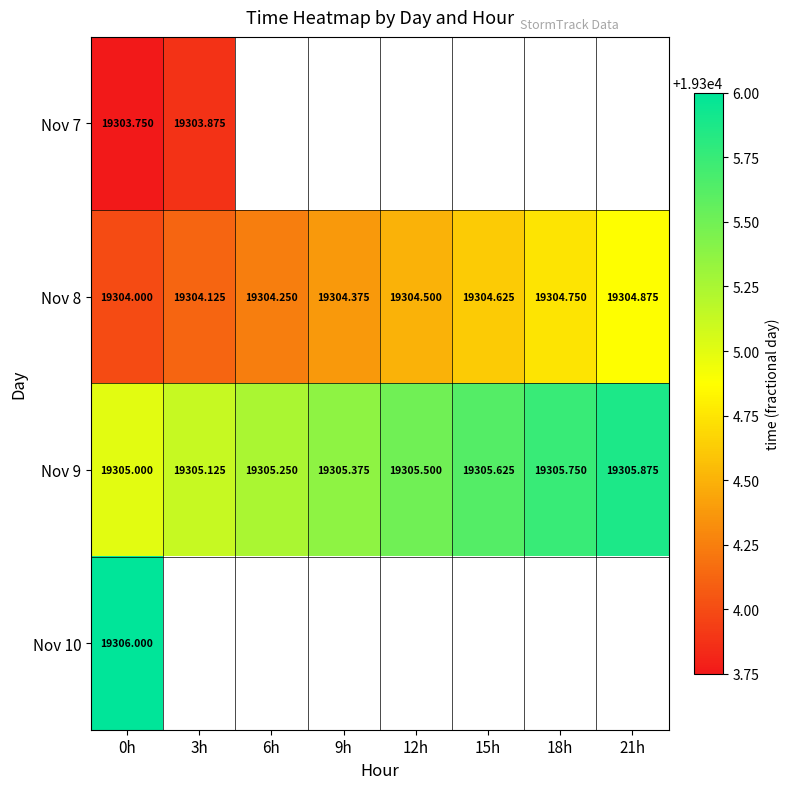

Rank the categories by Nov 7 value from lowest to highest.

0h, 3h, 6h, 9h, 12h, 15h, 18h, 21h